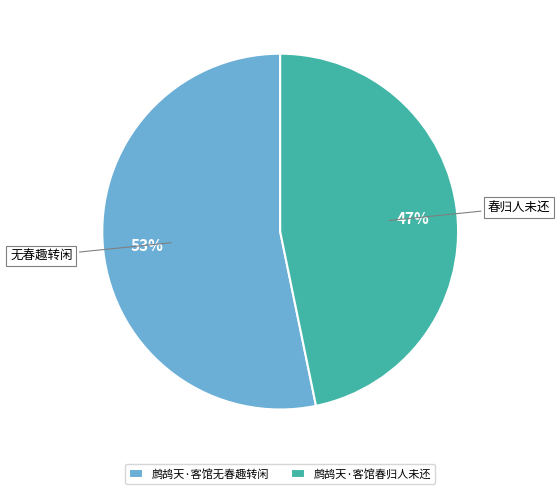

Is there any slice that represents more than half of the pie?

Yes